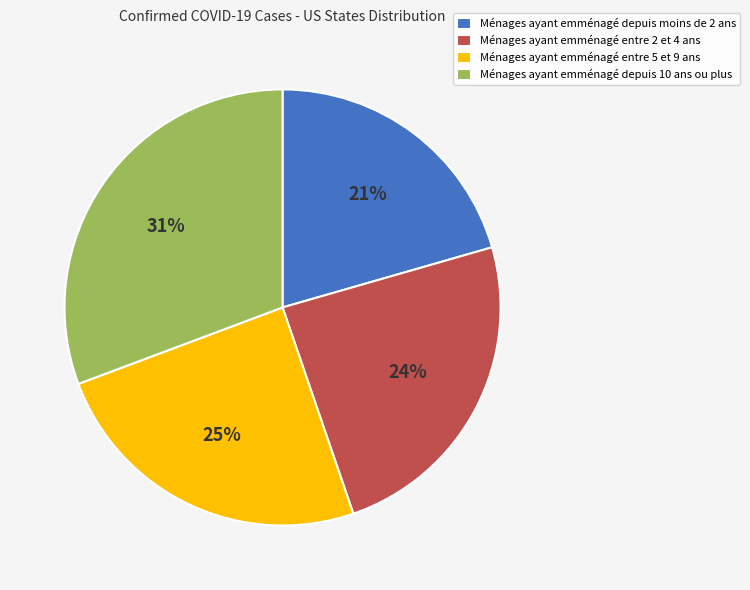

What is the ratio of the value at Ménages ayant emménagé entre 5 et 9 ans to the value at Ménages ayant emménagé entre 2 et 4 ans?

1.0